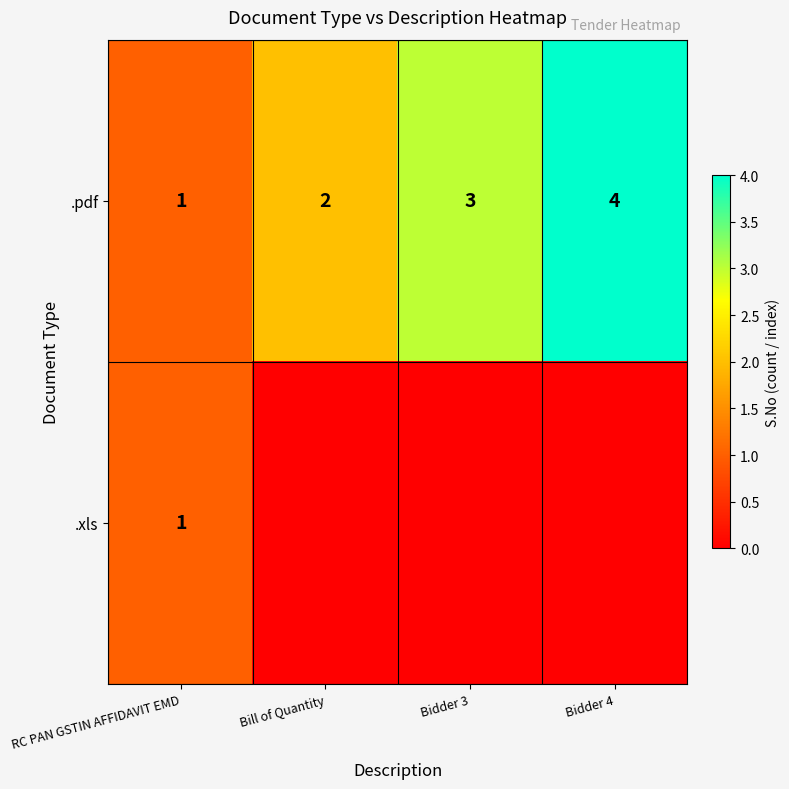

Read the .pdf value at Bidder 3.

3